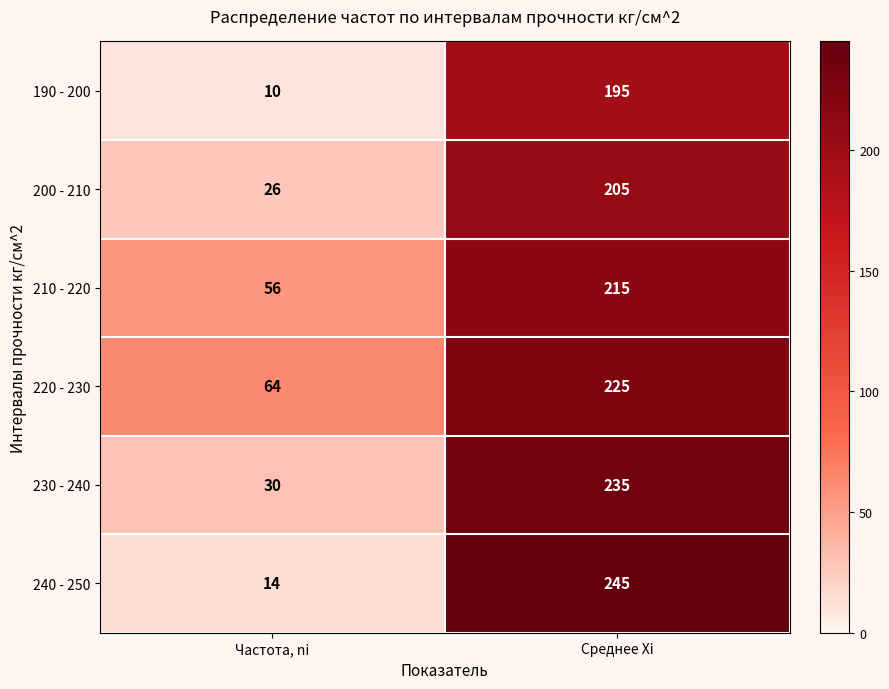

Count the number of data series in this chart.

6